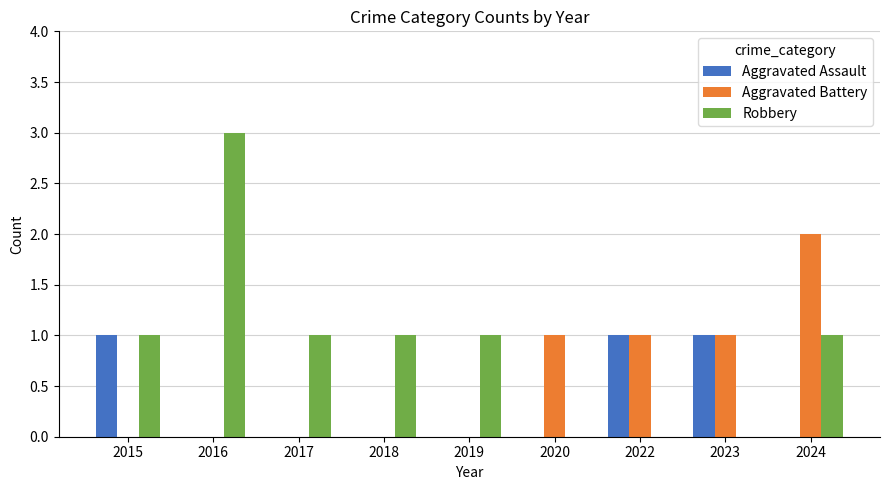

Are the bars grouped side by side (vs. stacked)?

Yes